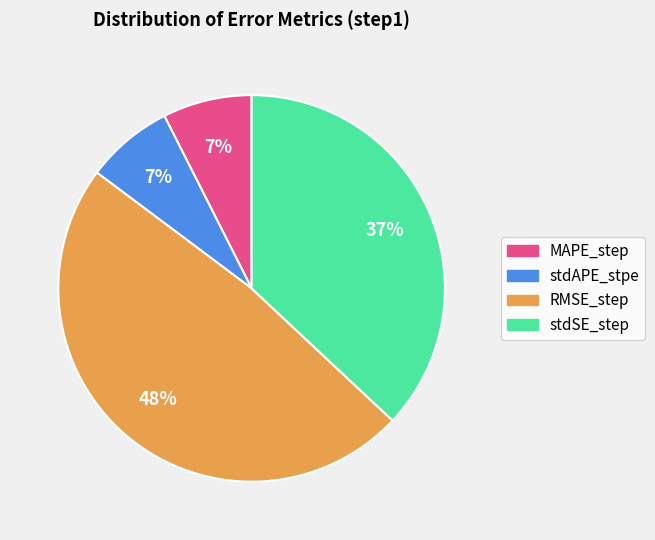

Does MAPE_step represent more than half of the total?

No